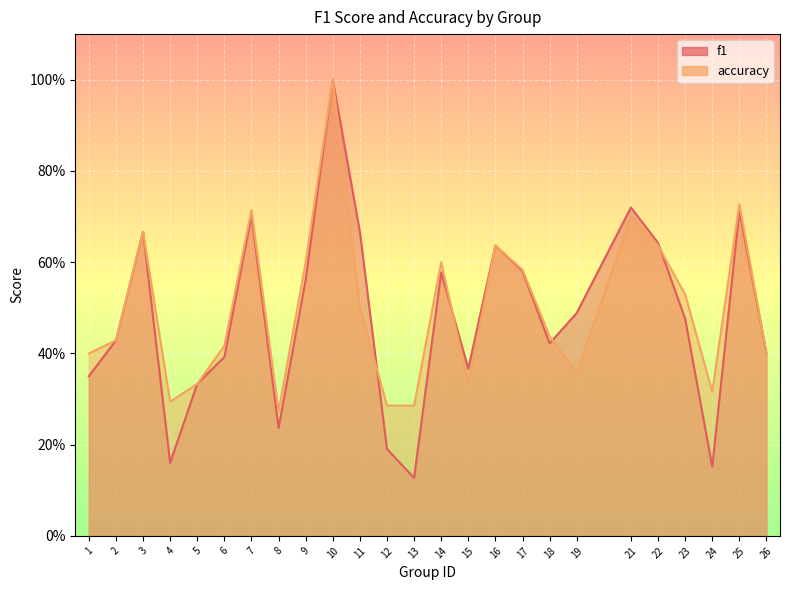

How many accuracy values are between 0 and 1?

25